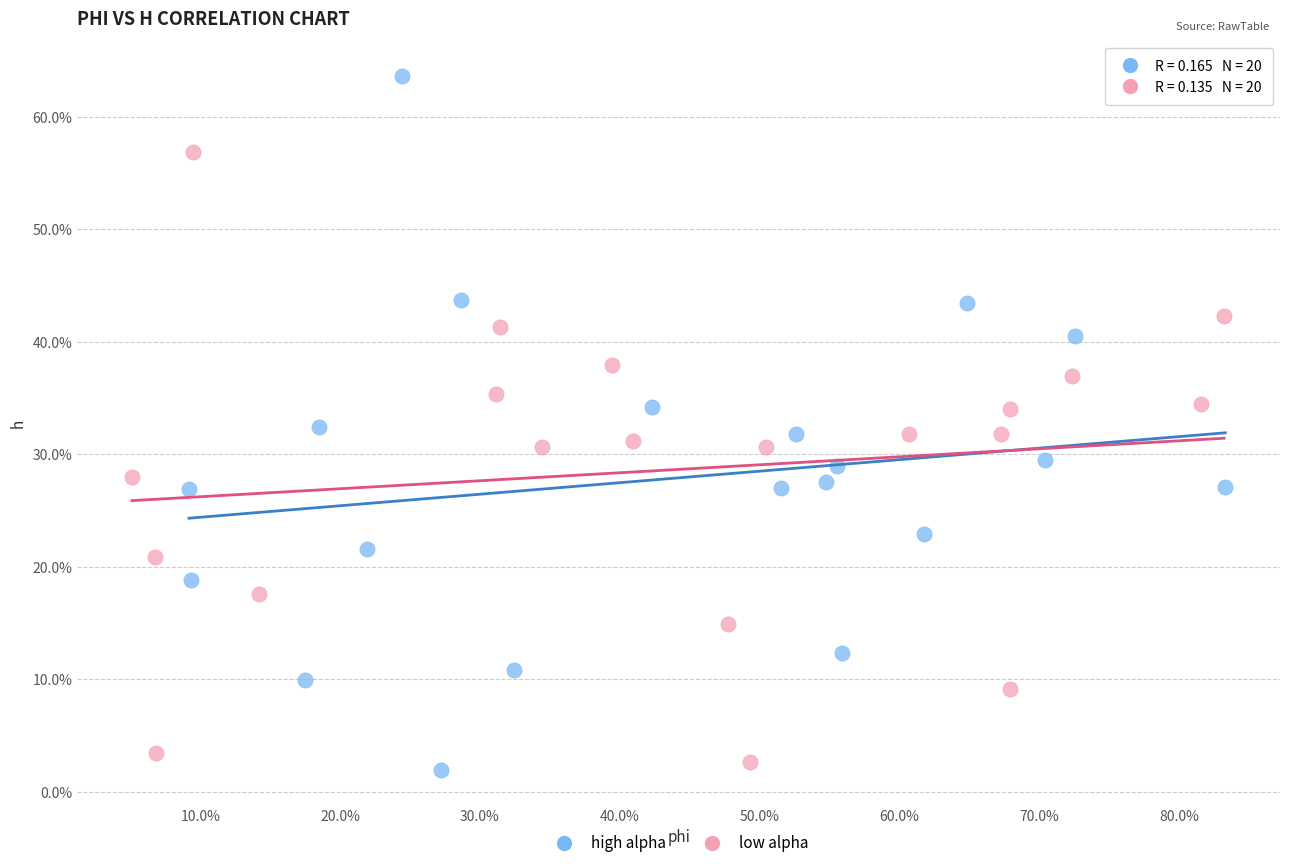

Which series contains the lowest Y value?

high alpha